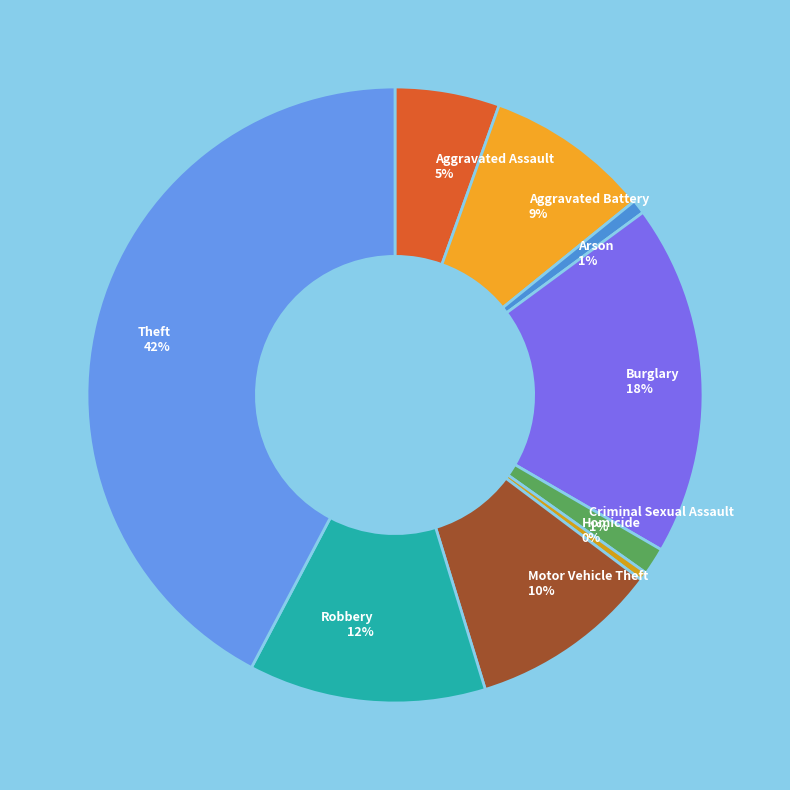

To the nearest percent, what percentage of the pie is Robbery?

12%